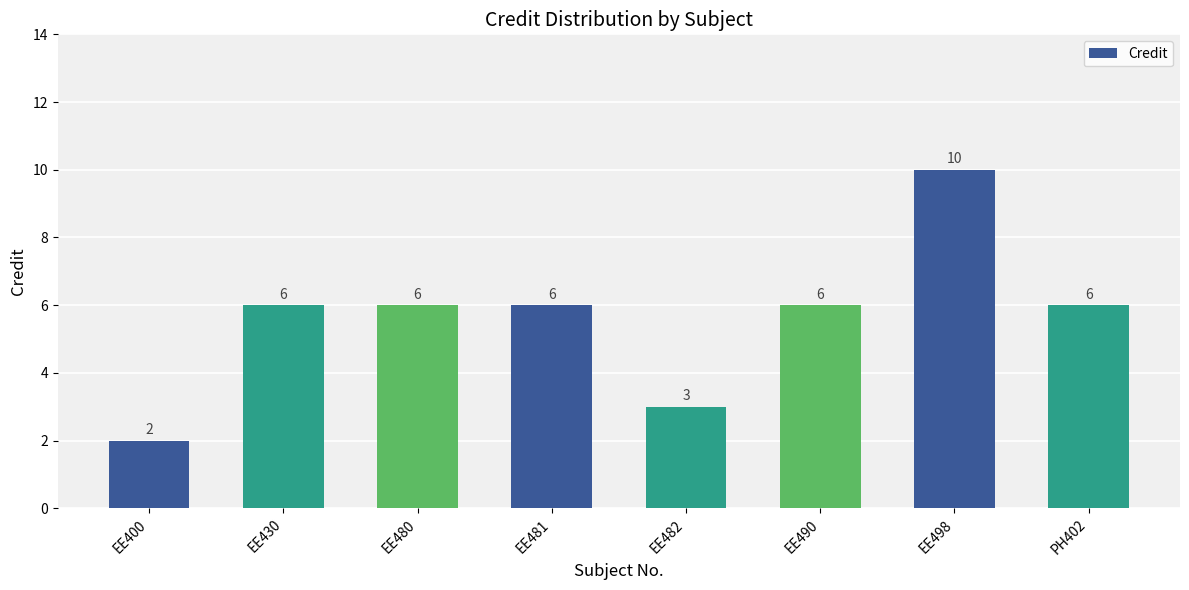

What position from the right is EE481?

5